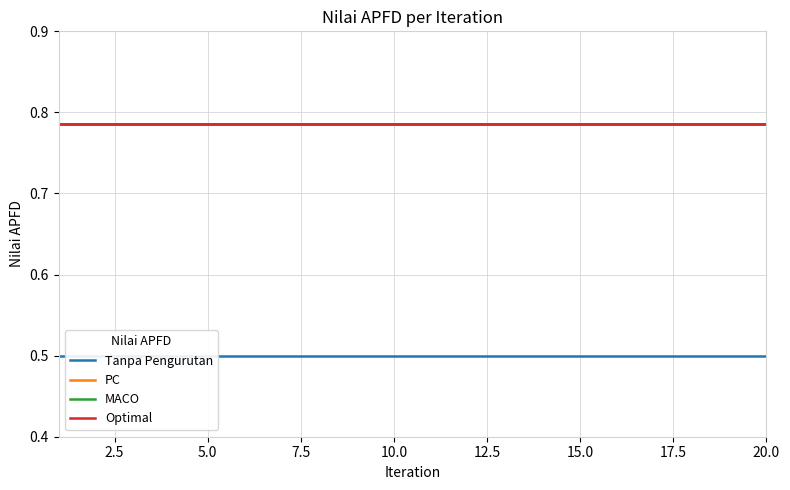

The value of Tanpa Pengurutan at 15.0 is 0.9. True or false?

False